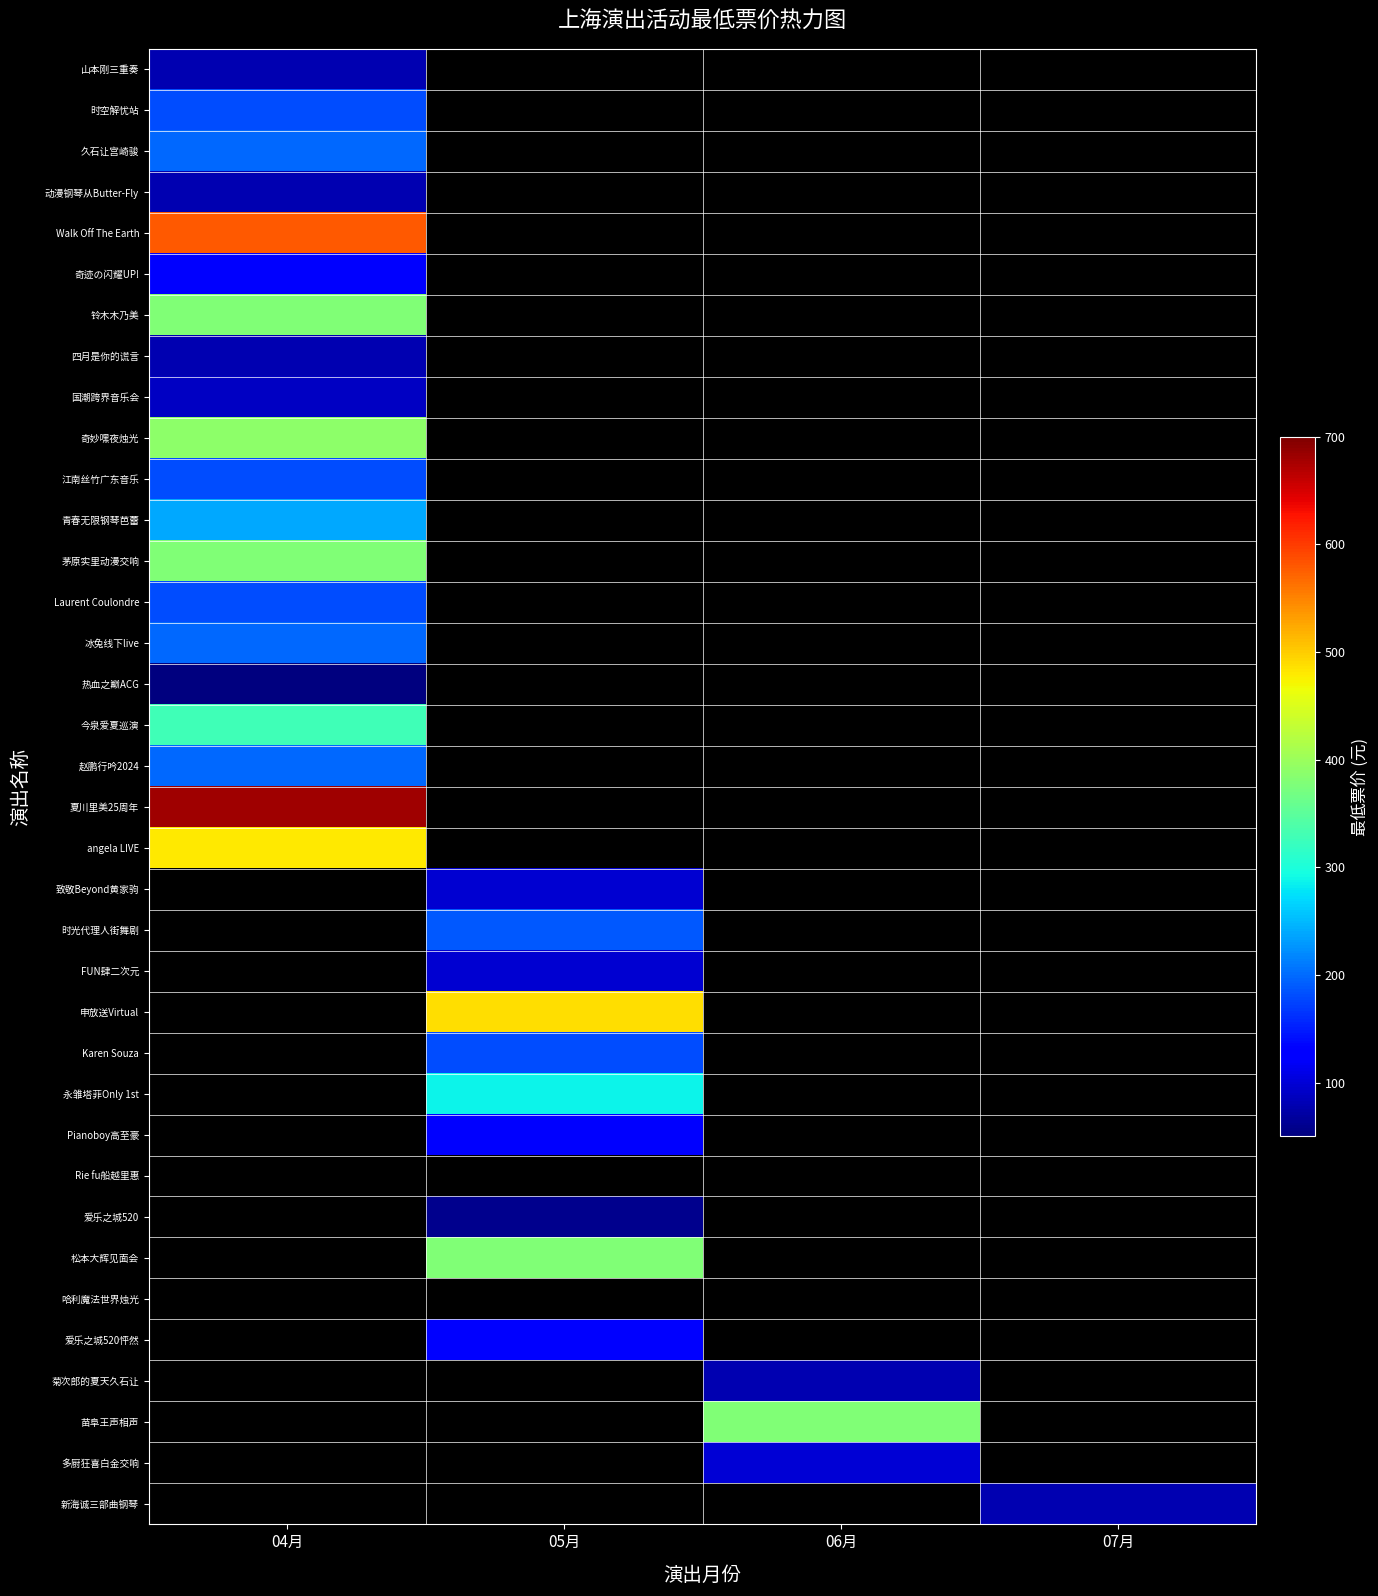

How many values in 铃木木乃美 are above zero?

1